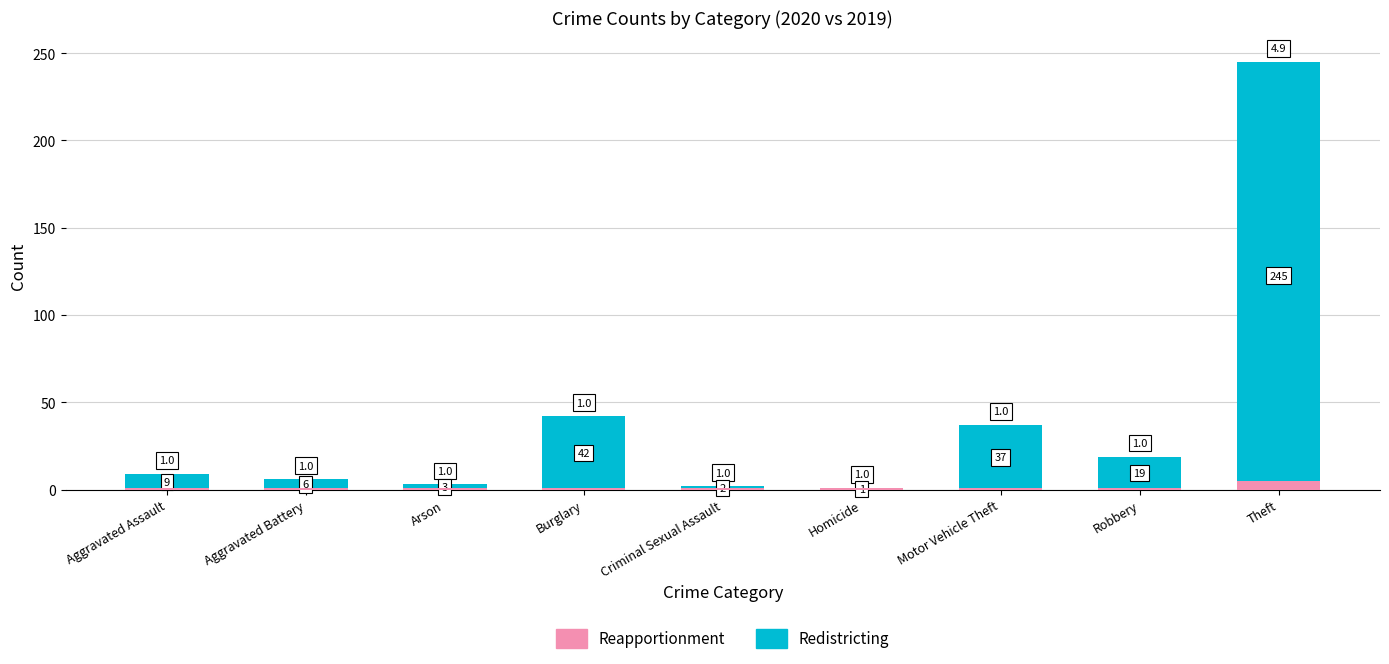

At how many categories does at least one series exceed 235?

1